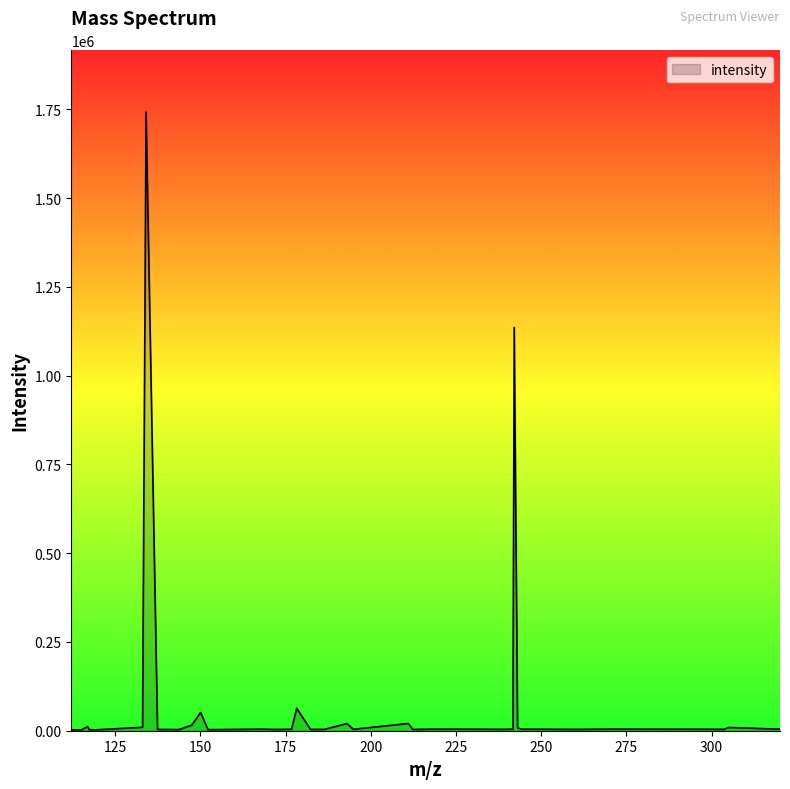

What is the maximum value shown in the chart?

1742110.4